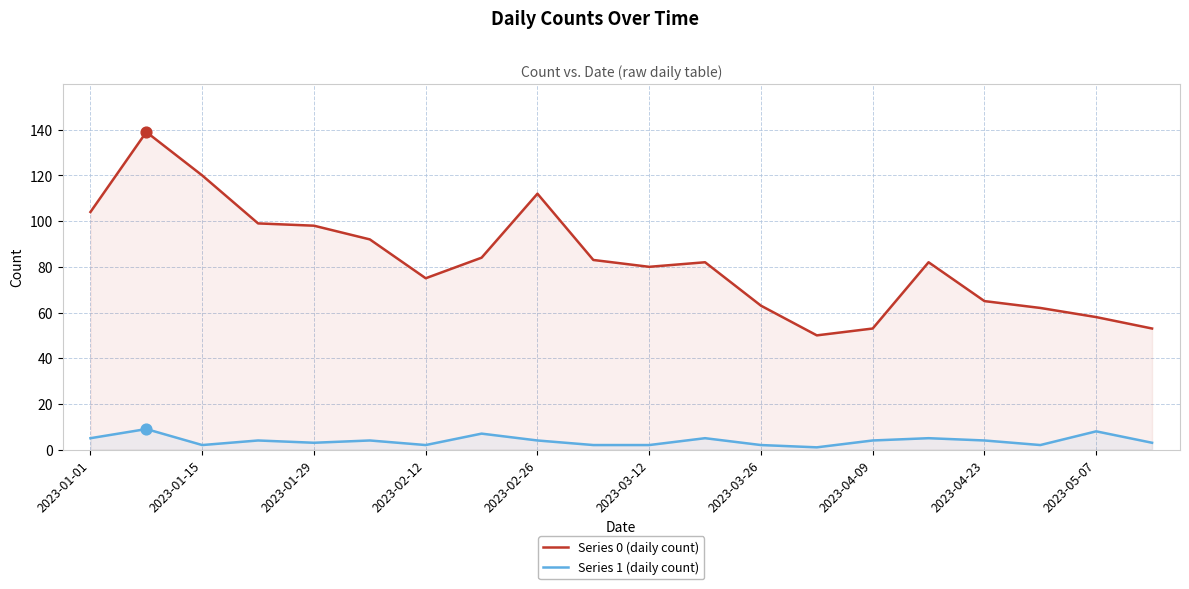

Which series has the largest total across all categories?

Series 0 (daily count)